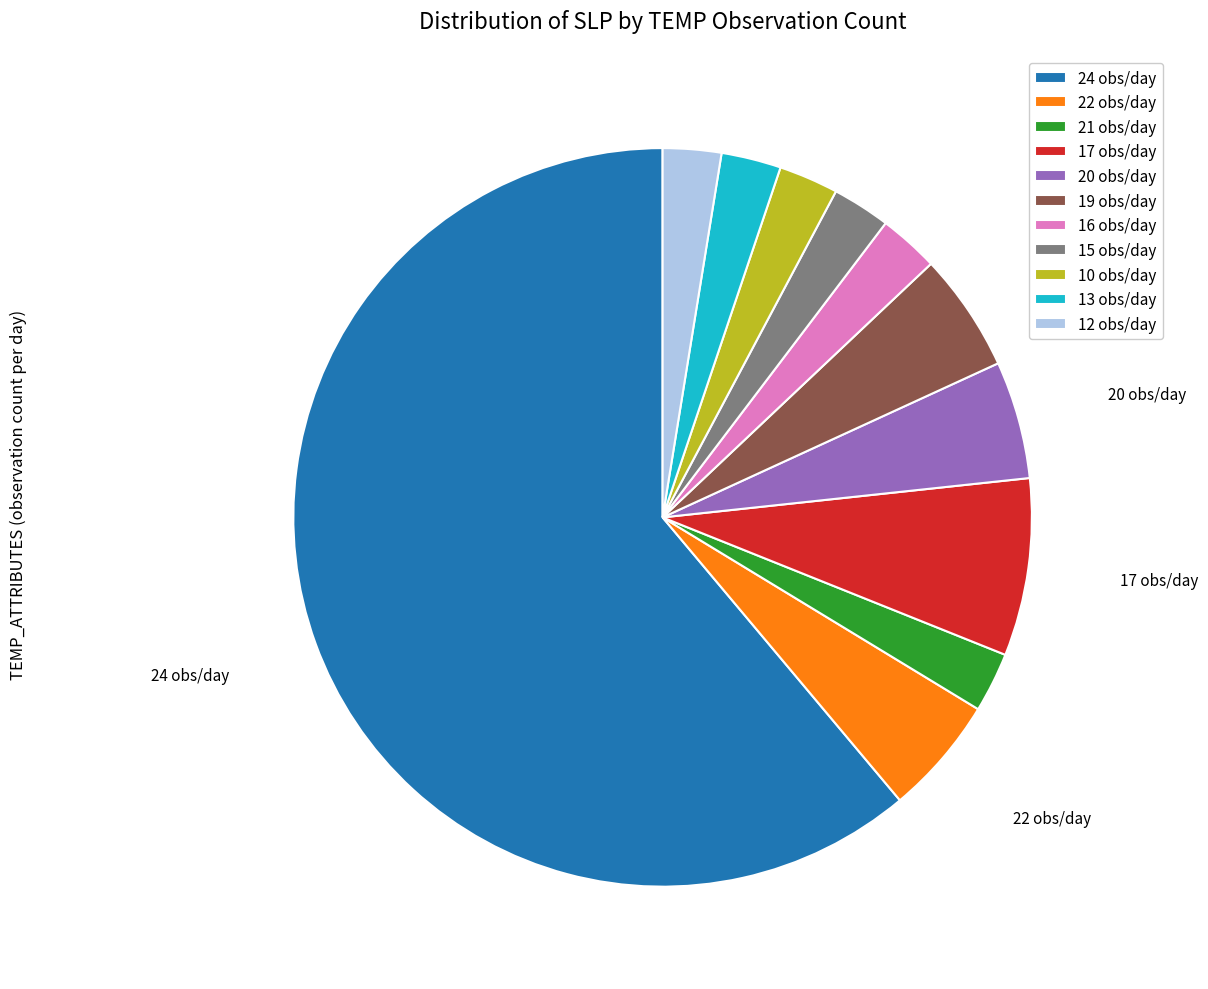

How many slices are in this pie chart?

11